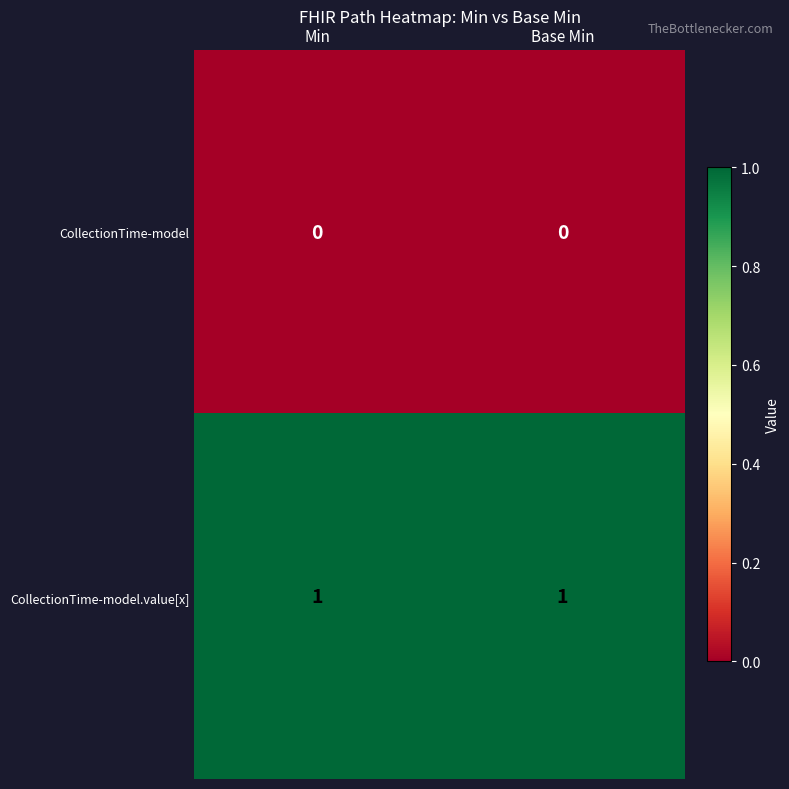

Count the number of data series in this chart.

2